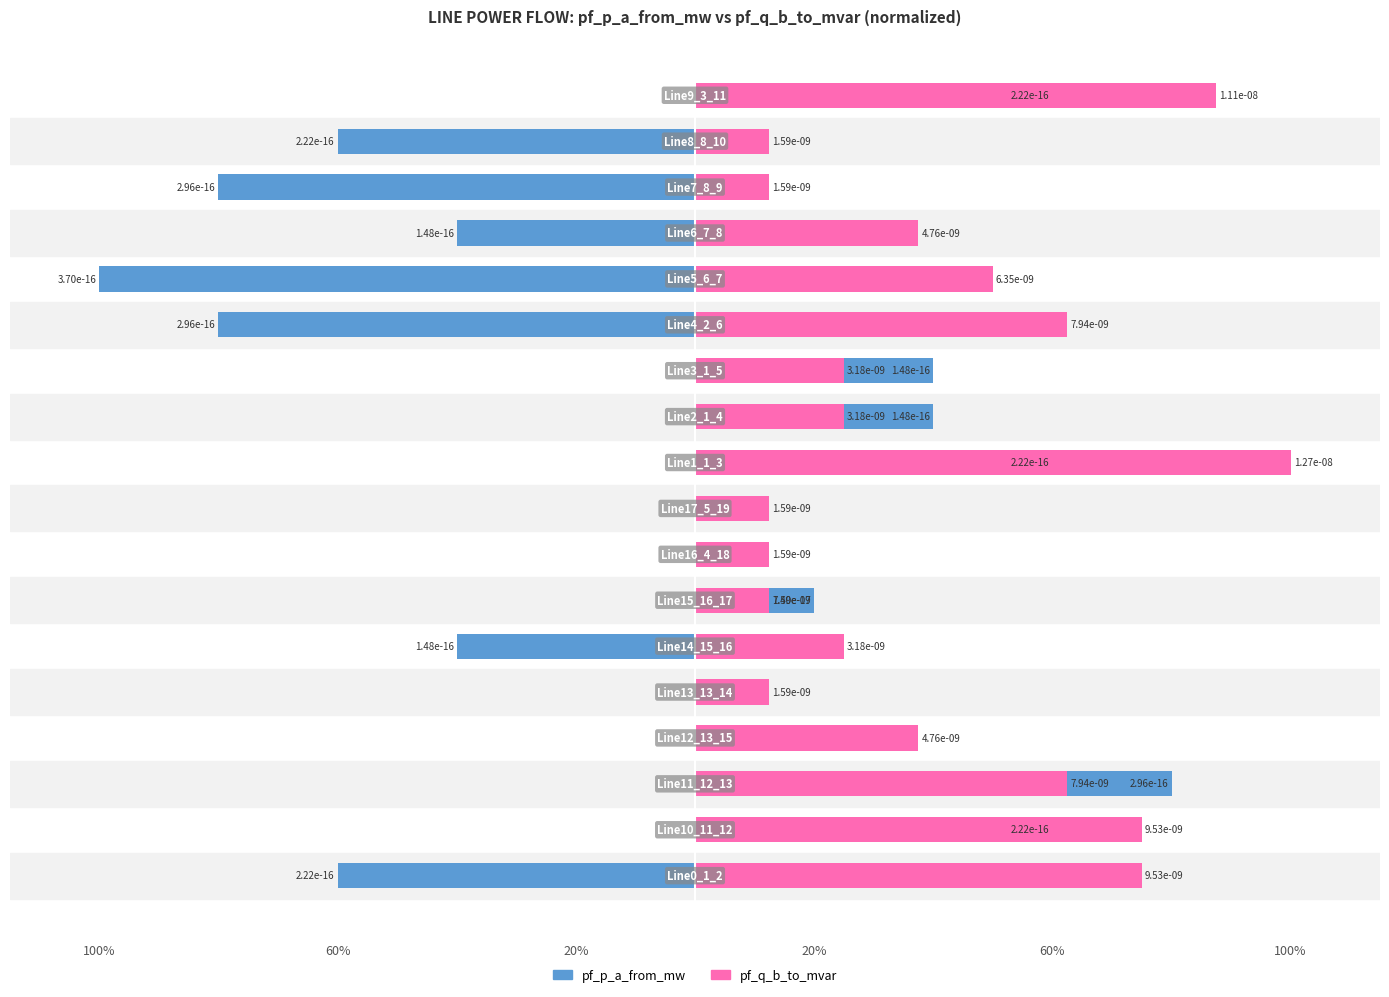

Where is pf_p_a_from_mw nearest to the value -10?

60%